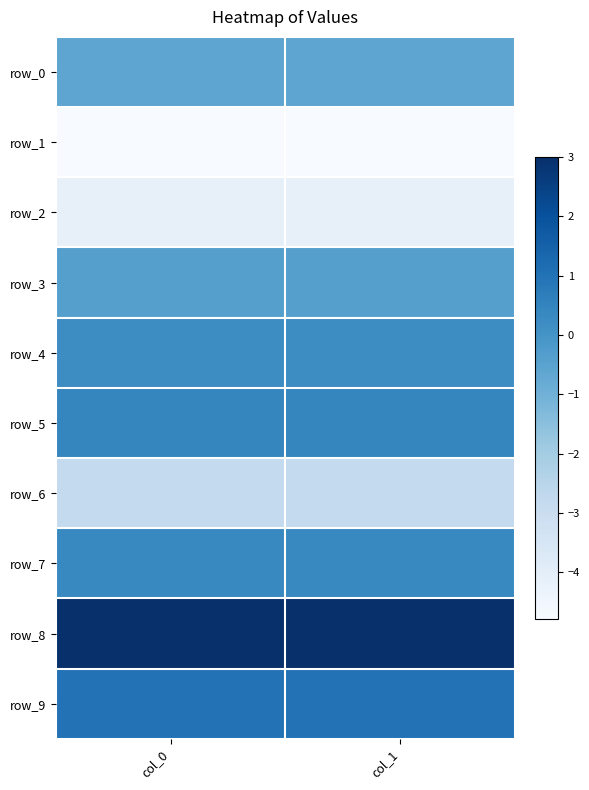

Rank the series by their maximum value, from lowest to highest.

row_1, row_2, row_6, row_0, row_3, row_4, row_7, row_5, row_9, row_8